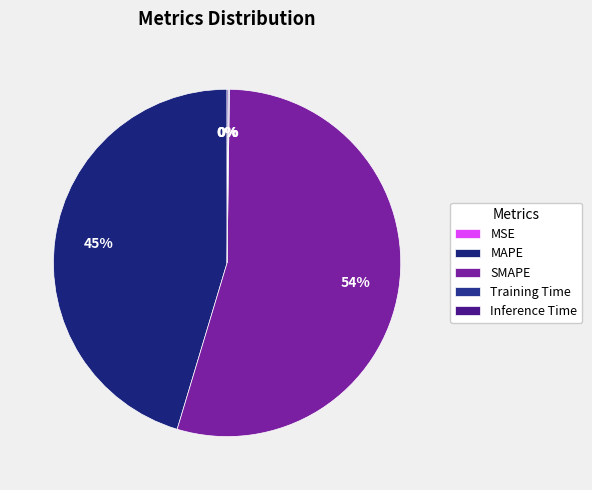

To the nearest percent, what is the average slice percentage?

20%